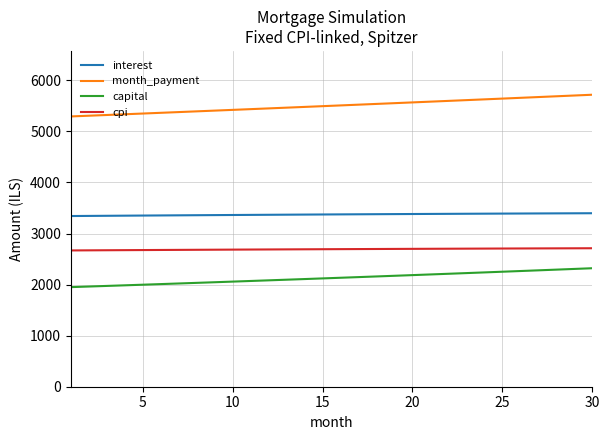

What is the greatest value displayed?

5717.4